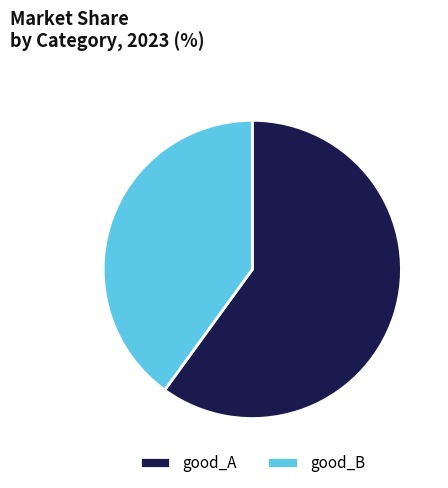

How many segments does this pie chart have?

2